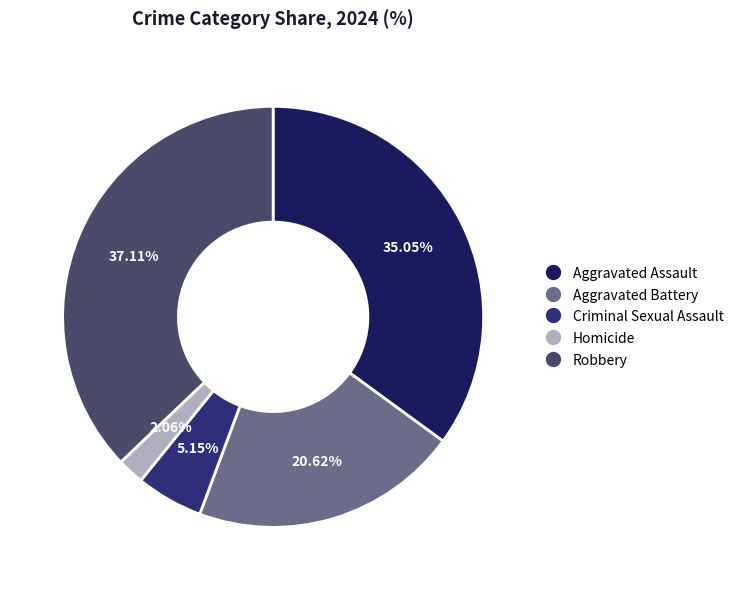

Count the number of slices in the pie.

5